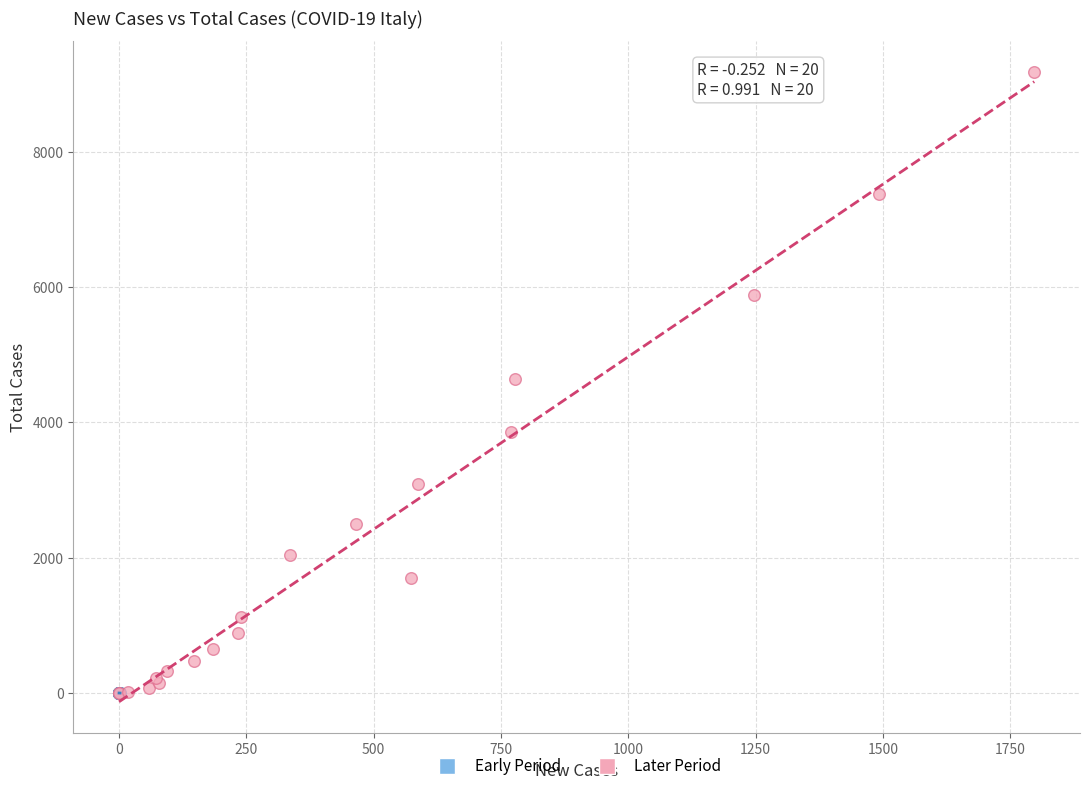

What are all the series names shown in the legend?

Early Period, Later Period